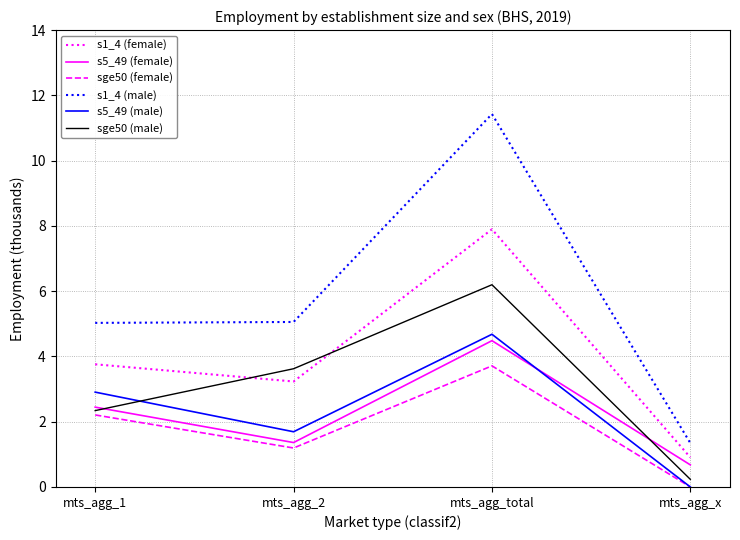

Read the s1_4 (female) value at mts_agg_total.

7.9